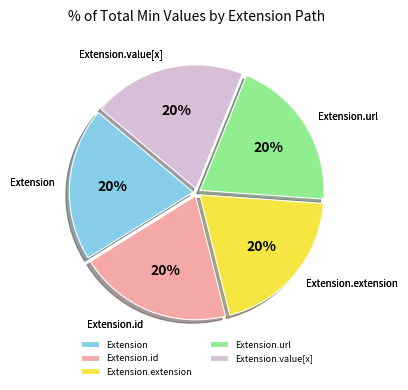

To the nearest percent, what is the average slice percentage?

20%